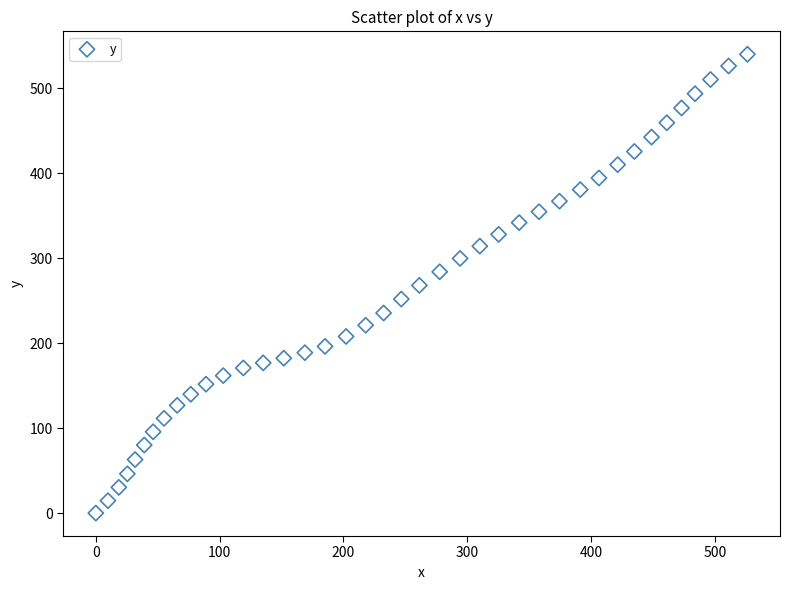

What is the range of Y values (max minus min)?

540.0